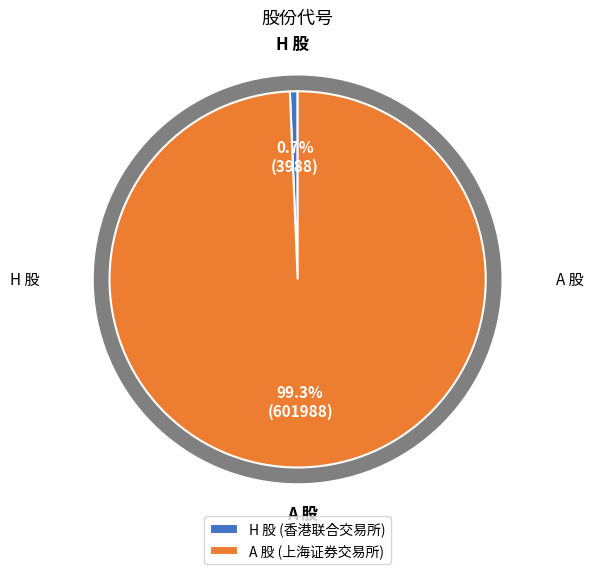

How many segments does this pie chart have?

2